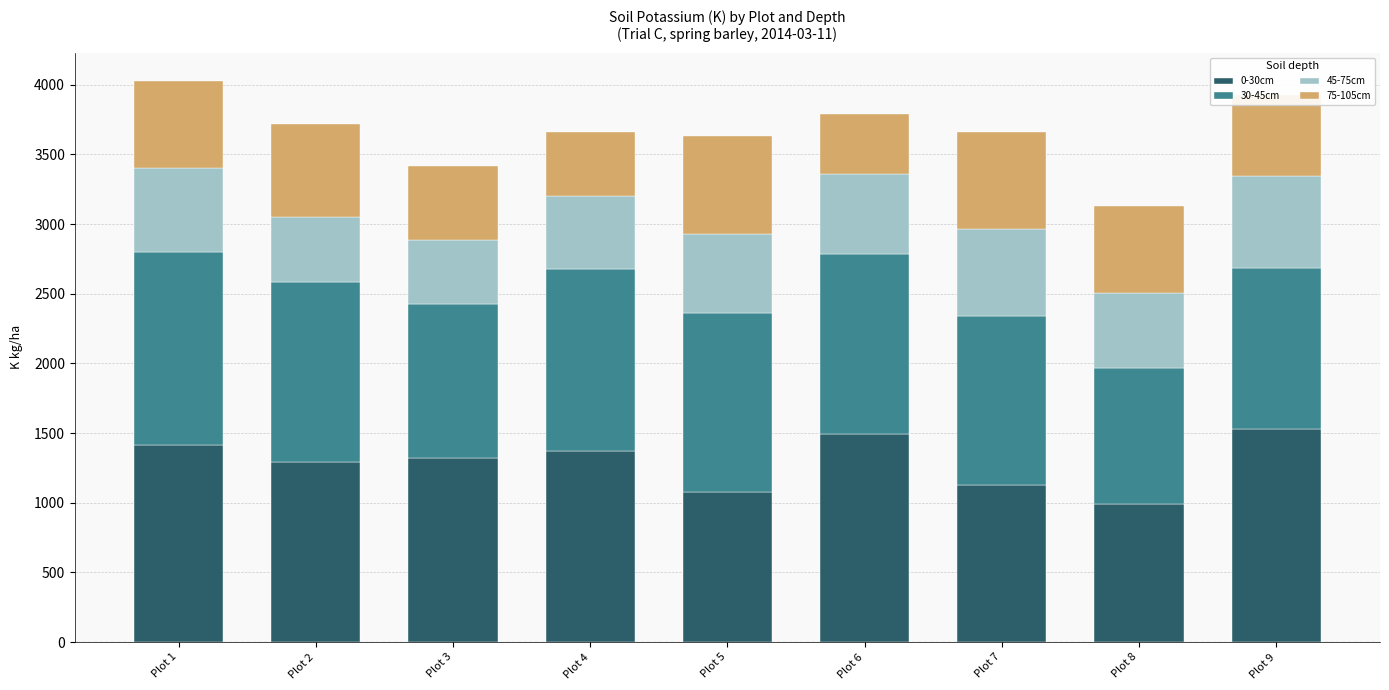

What is the value of the 0-30cm bar at the 8th from the left?

991.6